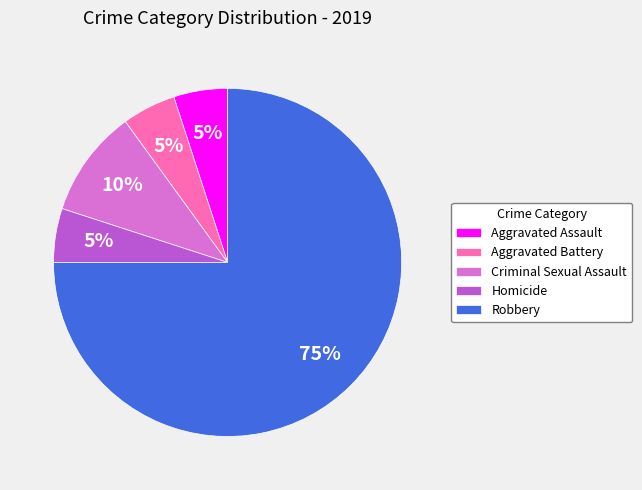

The Homicide slice represents 5% of the pie. True or false?

True